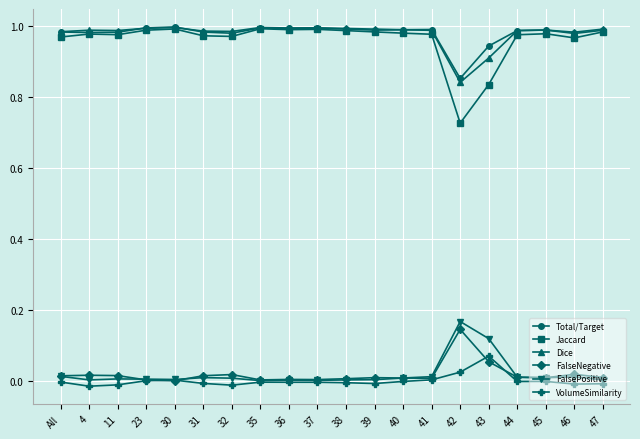

How many categories are shown in the chart?

20